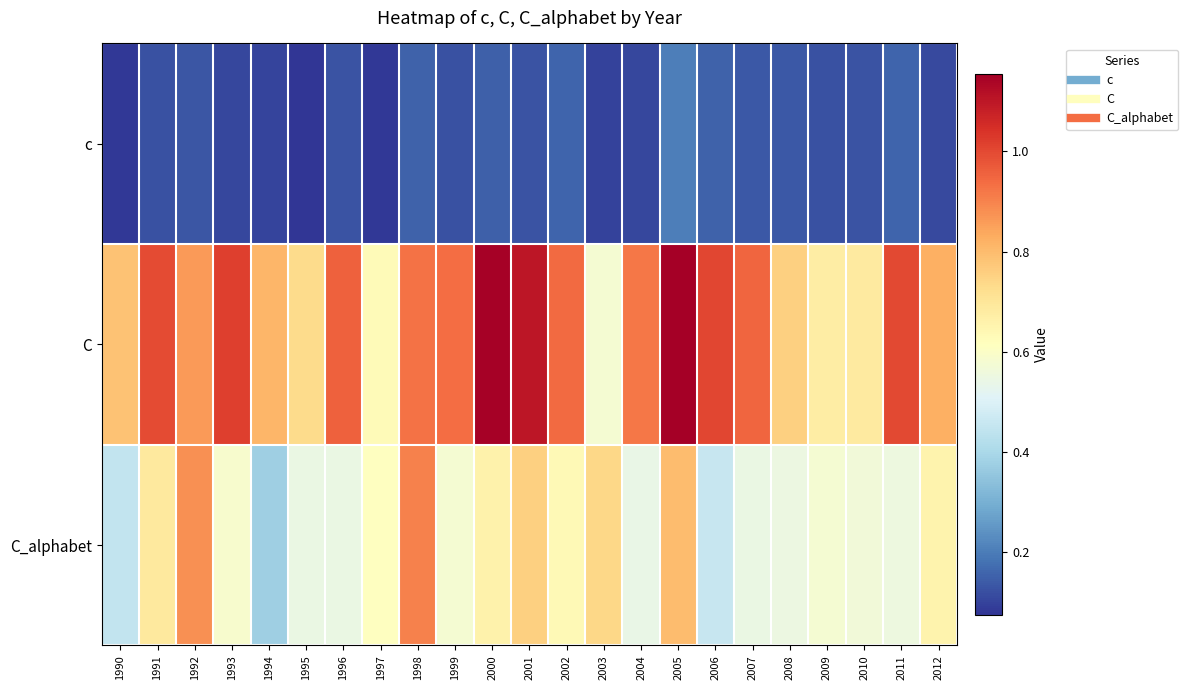

How many series are shown in this chart?

3